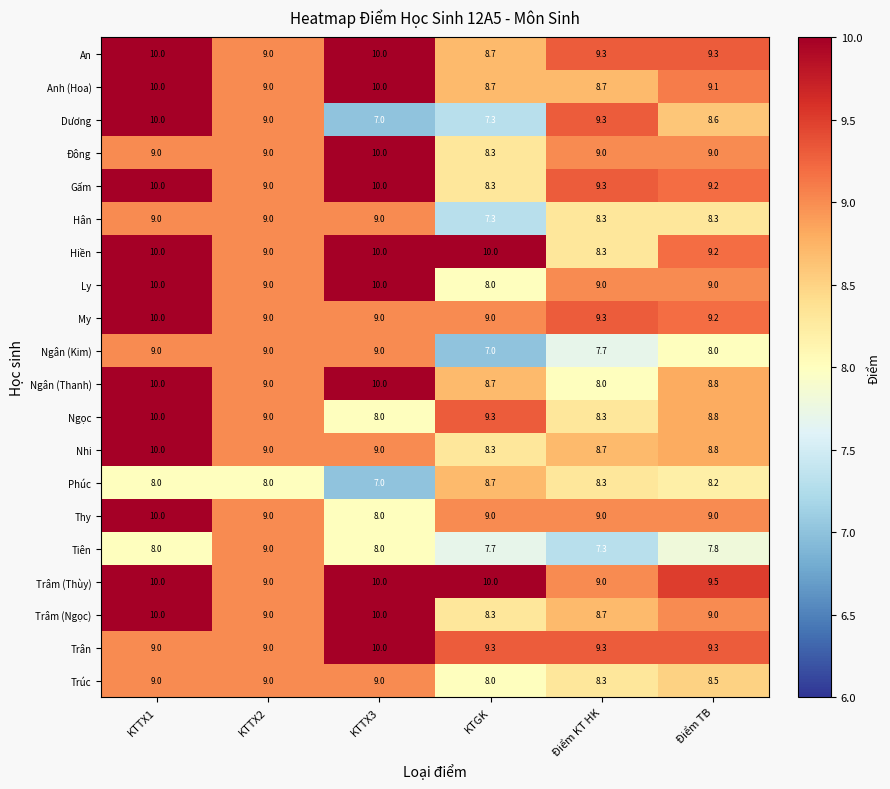

Which series has the widest spread of values?

Dương